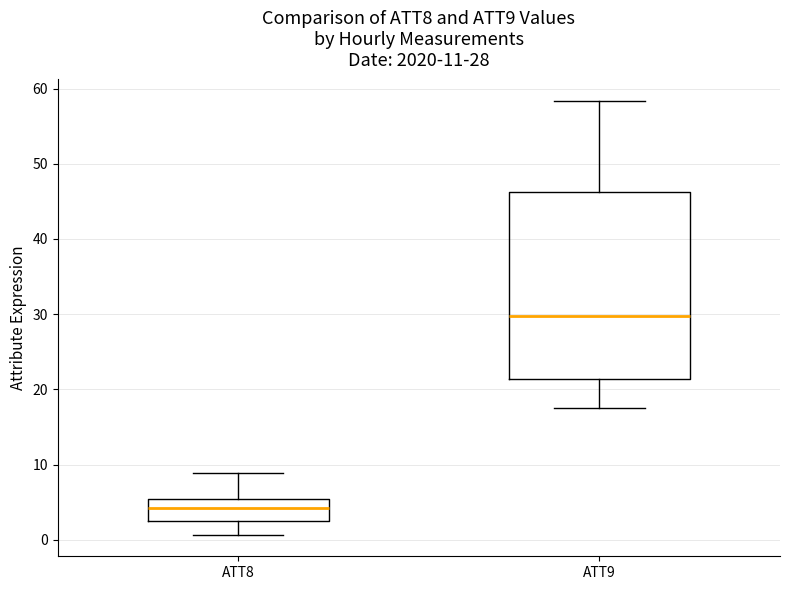

Which box's median line is the lowest?

ATT8